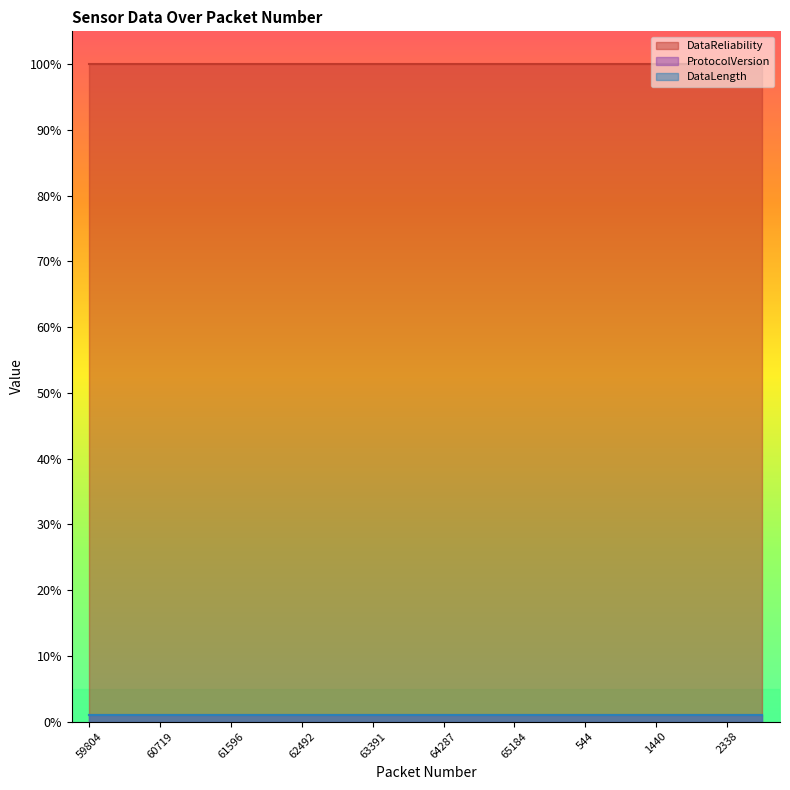

At which label does DataReliability reach its minimum?

59804